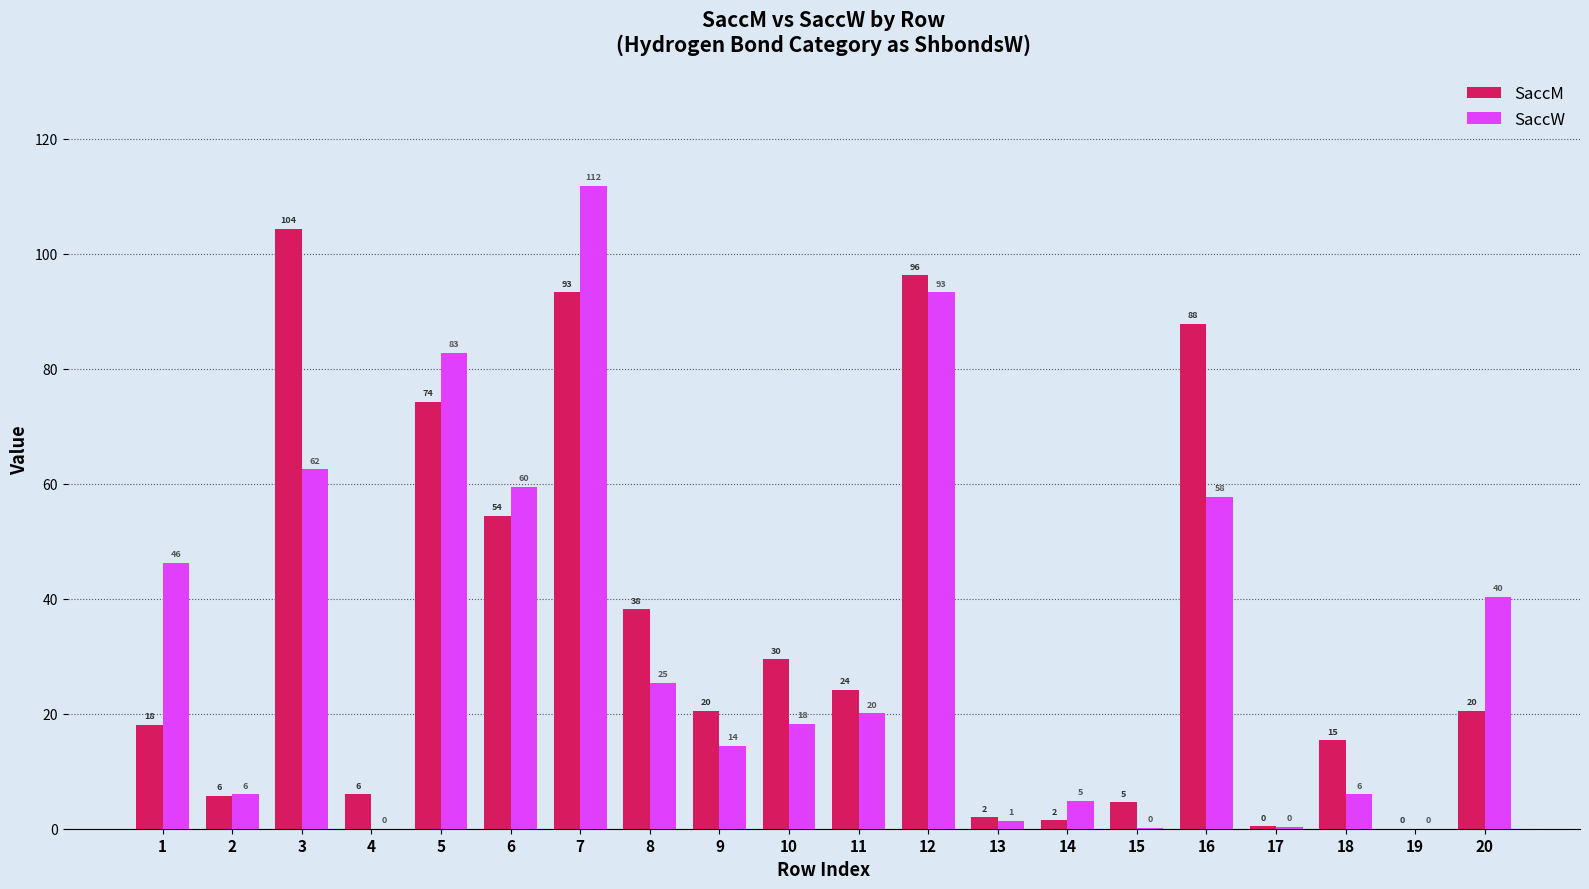

At which category is the sum across all series the highest?

7